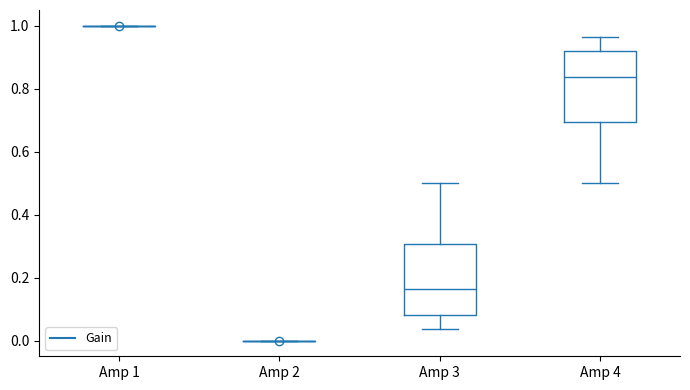

Reading left to right, transcribe this box plot: for each box, give where its median line is, the range the box spans, and where its two whiskers end, as read against the y-axis. The values are not printed on the chart, so give them approximately, as read against the axis.

Amp 1: box collapsed to a line at 1.00, whiskers 1.00 to 1.00
Amp 2: box collapsed to a line at 0.00, whiskers 0.00 to 0.00
Amp 3: median 0.16, box 0.08 to 0.30, whiskers 0.04 to 0.50
Amp 4: median 0.84, box 0.70 to 0.92, whiskers 0.50 to 0.96